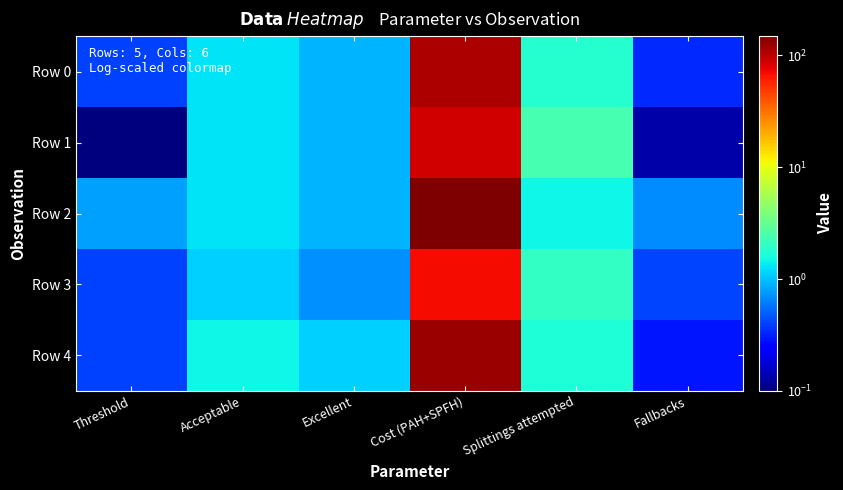

Between Acceptable and Splittings attempted, which series saw the biggest shift?

Row 1